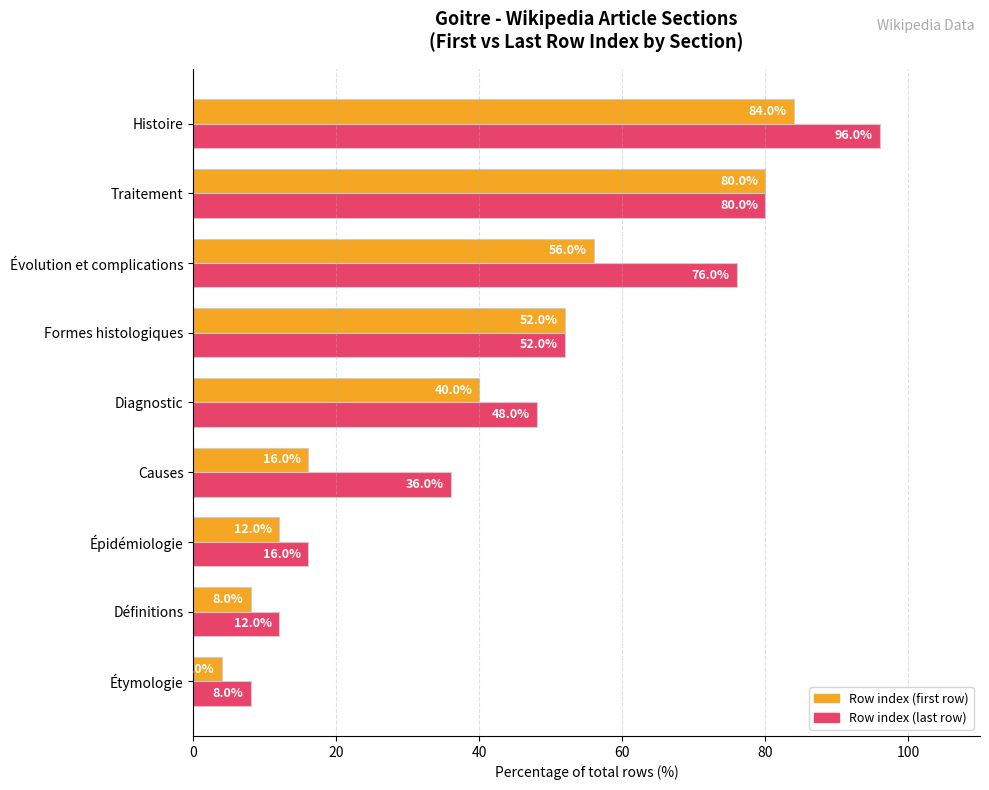

What is the difference between the maximum and minimum values in the Row index (first row) series?

80.0